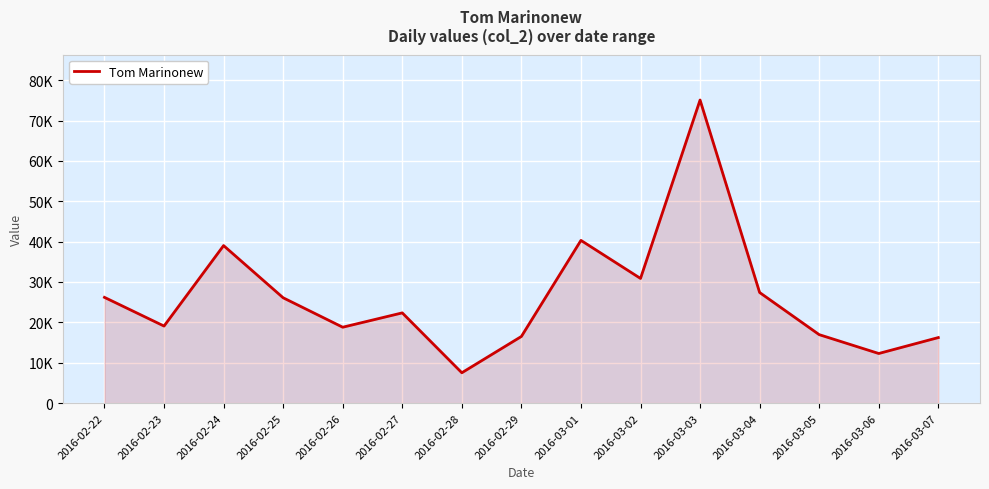

Which has a higher value, 2016-03-03 or 2016-03-07?

2016-03-03